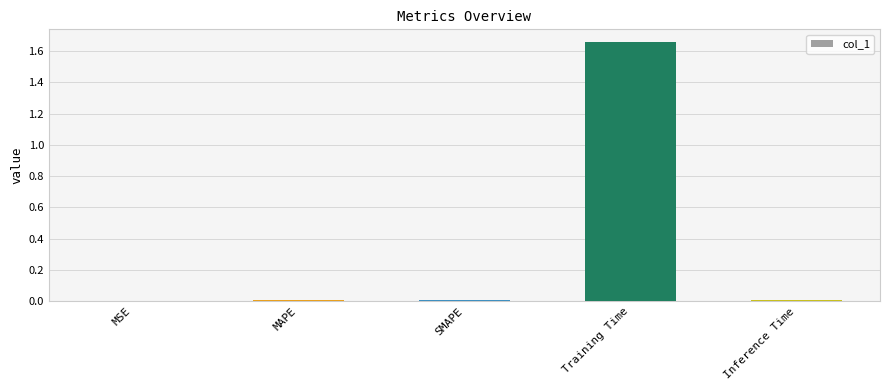

Which label corresponds to the largest value in the chart?

Training Time